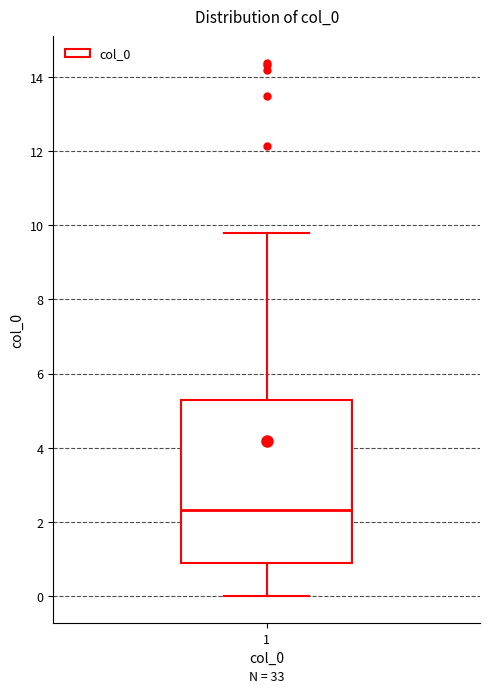

Read this box plot against the y-axis: the position of the median line, the range covered by the box, and the ends of both whiskers. The values are not printed on the chart, so give them approximately, as read against the axis.

median 2.4, box 1.0 to 5.2, whiskers 0.0 to 9.8